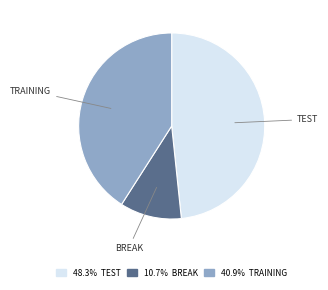

Is there any slice that represents more than half of the pie?

No